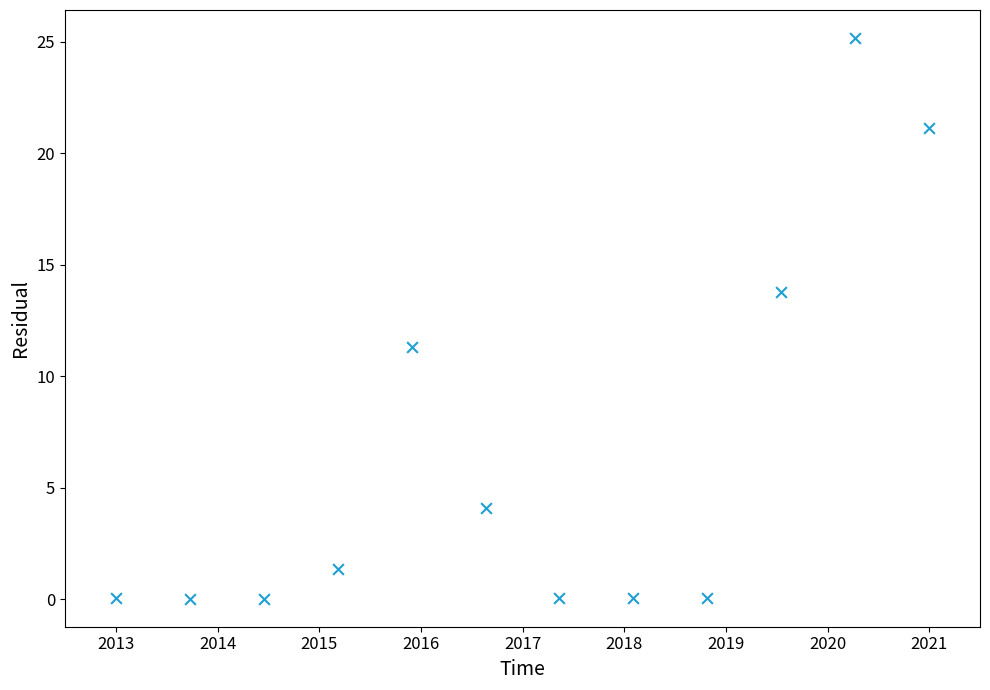

What is the range of Y values (max minus min)?

25.2